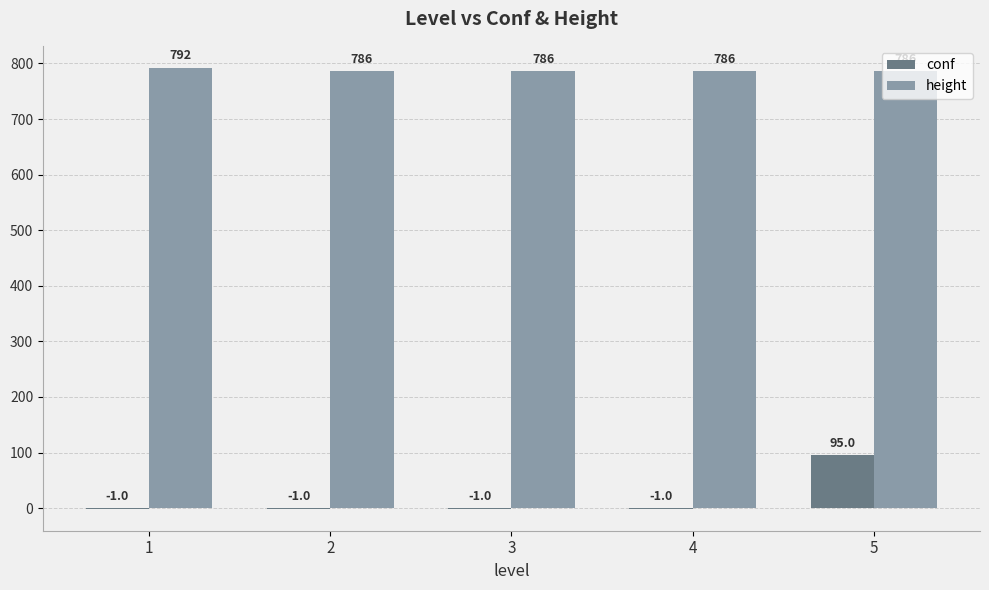

Is it true that conf equals -1 at 1?

True